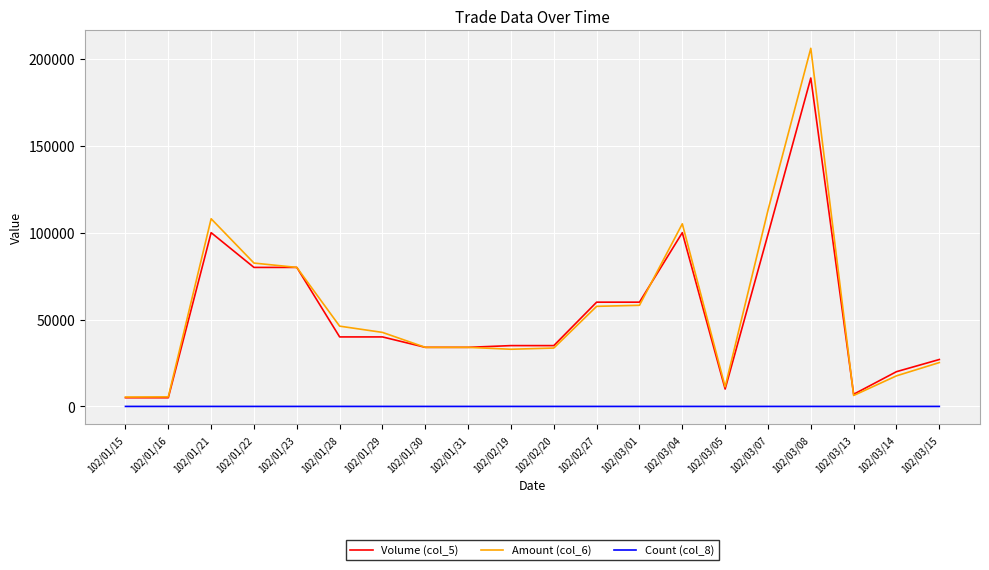

How many lines are shown in the chart?

3